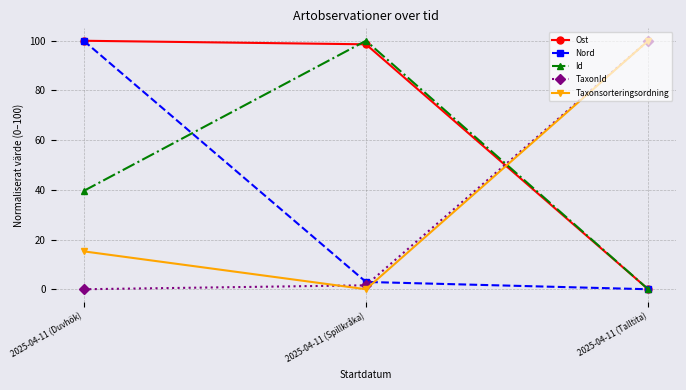

What position from the left is 2025-04-11 (Talltita)?

3